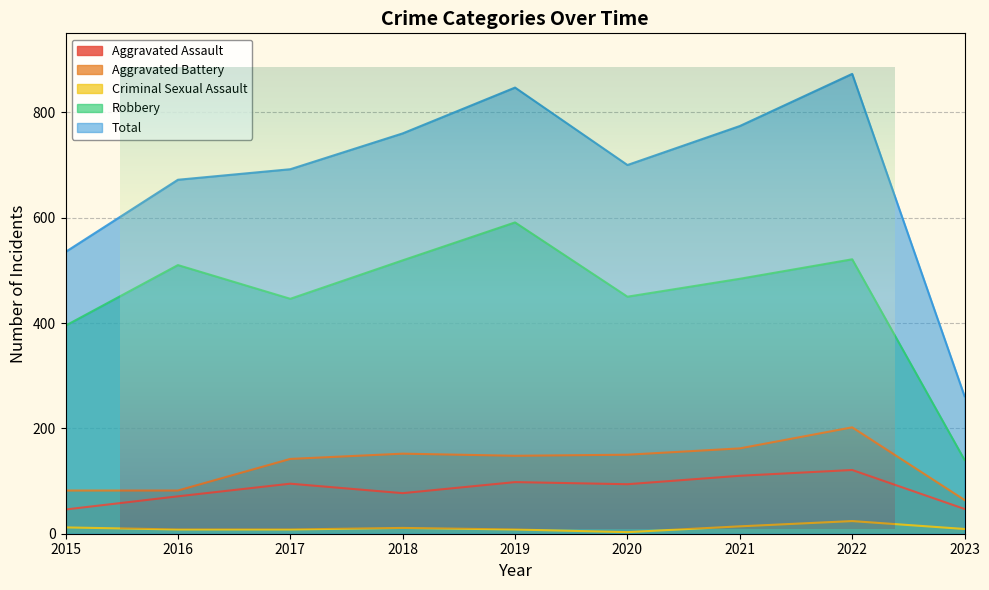

True or false: Total has a value of 672 at 2016.

True